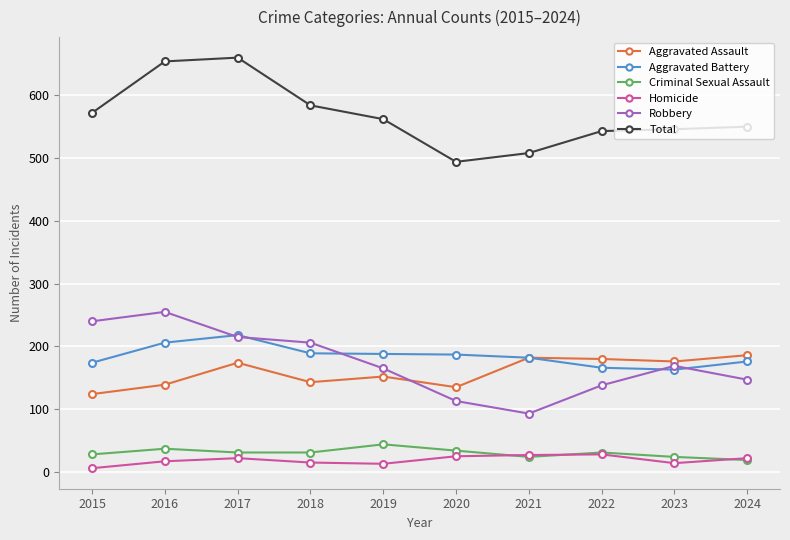

At how many categories does at least one series exceed 129?

10